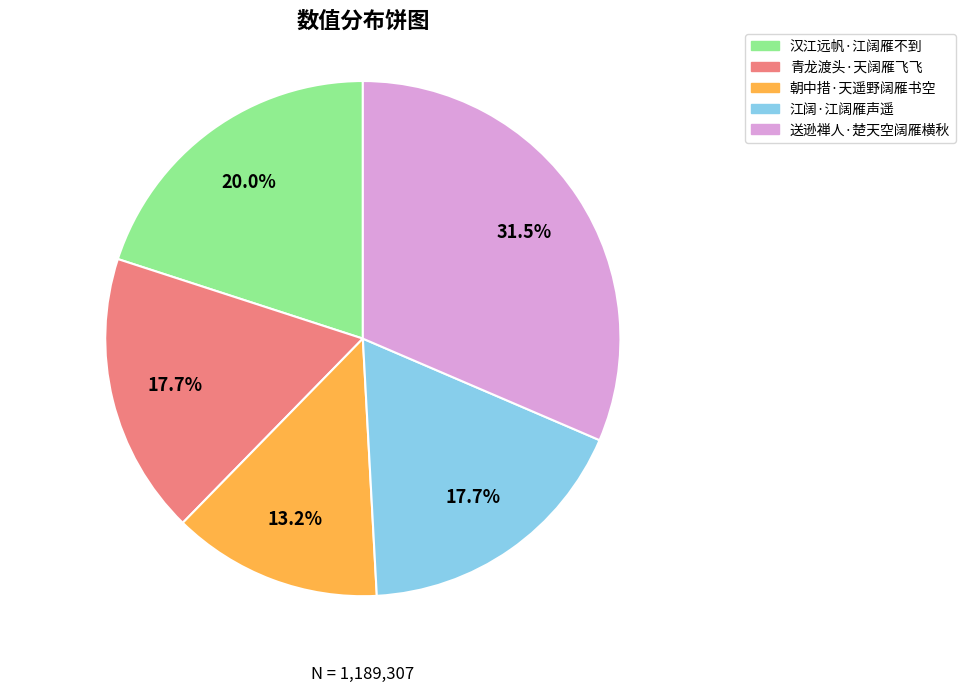

Count the number of slices in the pie.

5